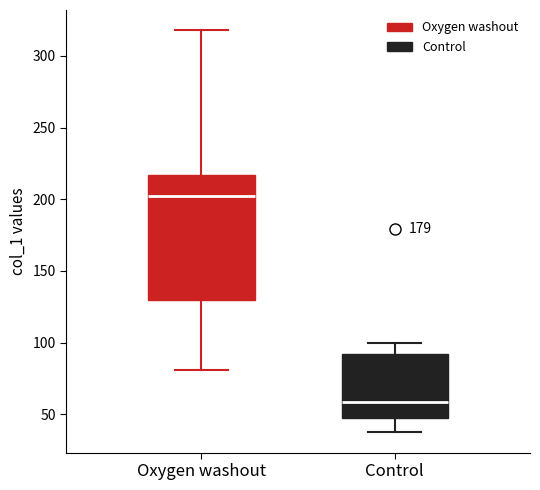

Reading left to right, read every box against the y-axis: the position of its median line, the range the box covers, and the ends of its whiskers. The values are not printed on the chart, so give them approximately, as read against the axis.

Oxygen washout: median 200, box 130 to 215, whiskers 80 to 320
Control: median 60, box 45 to 90, whiskers 35 to 100